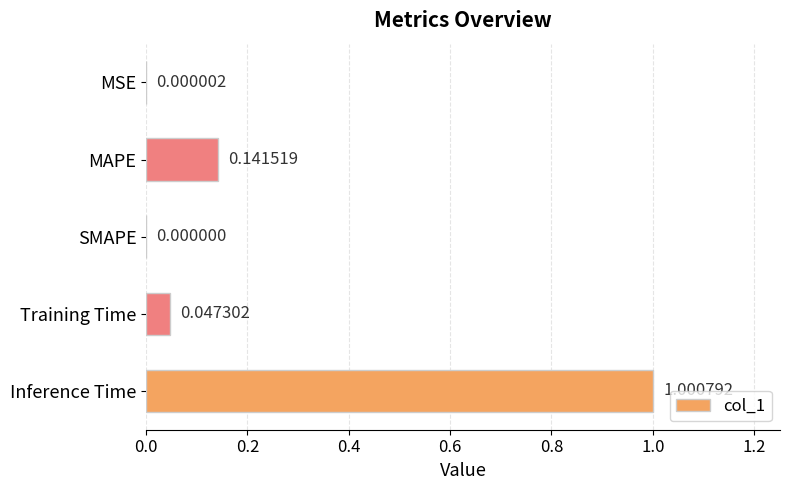

What is the sum of all values?

1.2